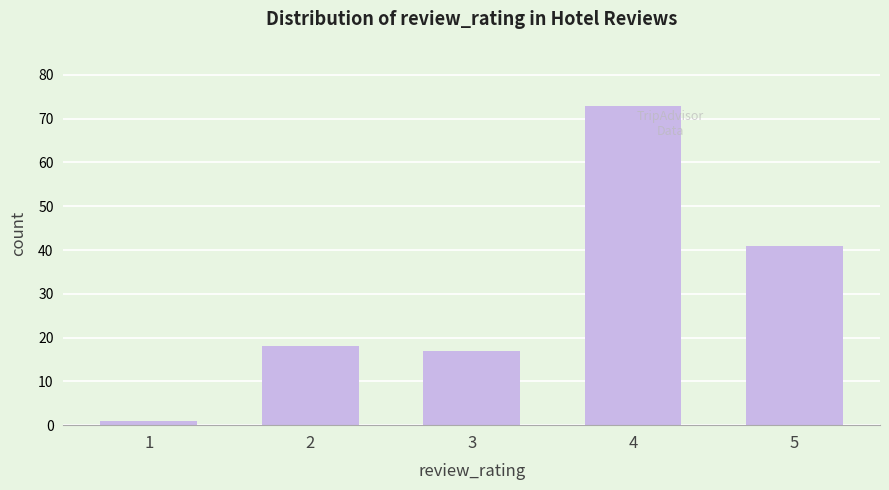

Reading left to right, extract all data points from this chart.

1	18	17	73	41